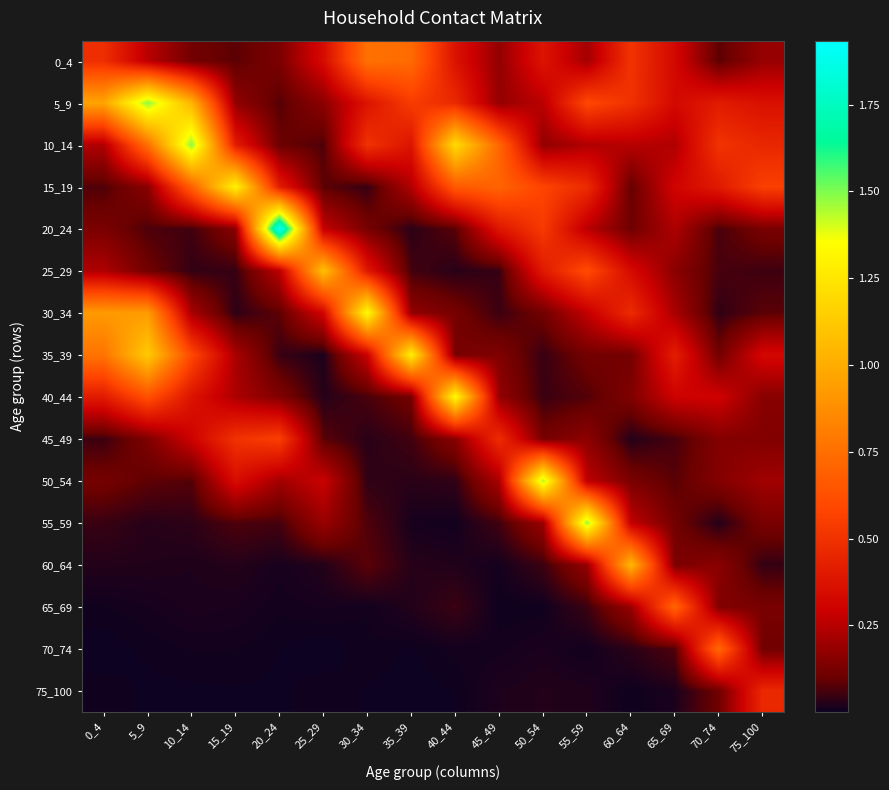

Which has a higher value, 50_54 or 5_9?

50_54